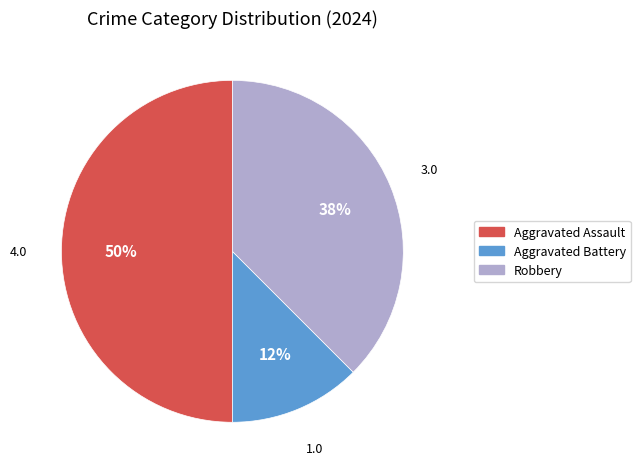

The Aggravated Battery slice represents 12% of the pie. True or false?

True